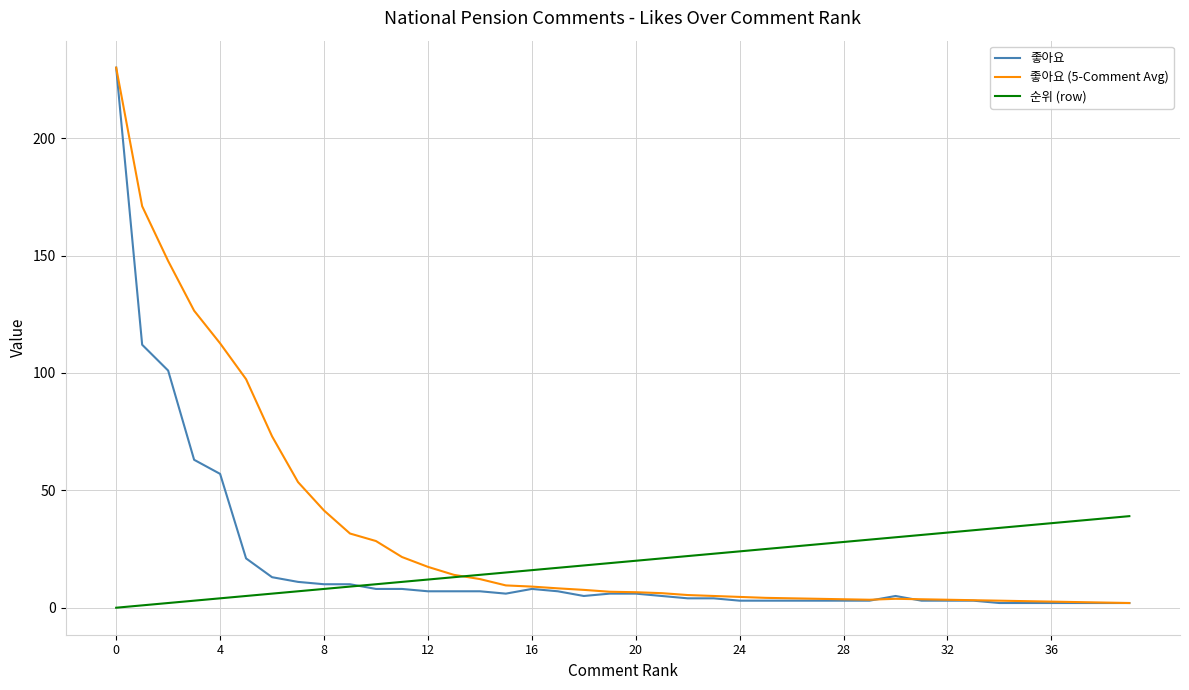

What is the greatest value displayed?

230.0